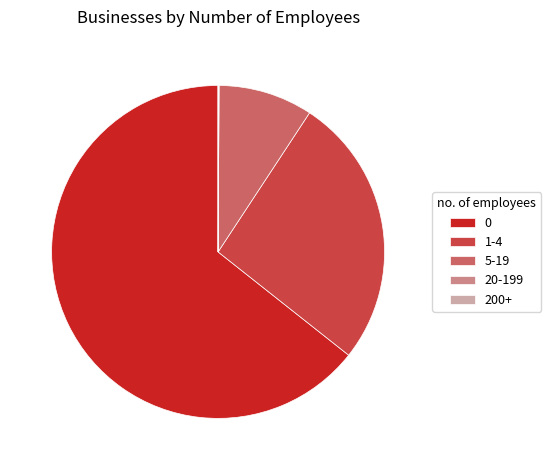

Does 1-4 represent more than half of the total?

No